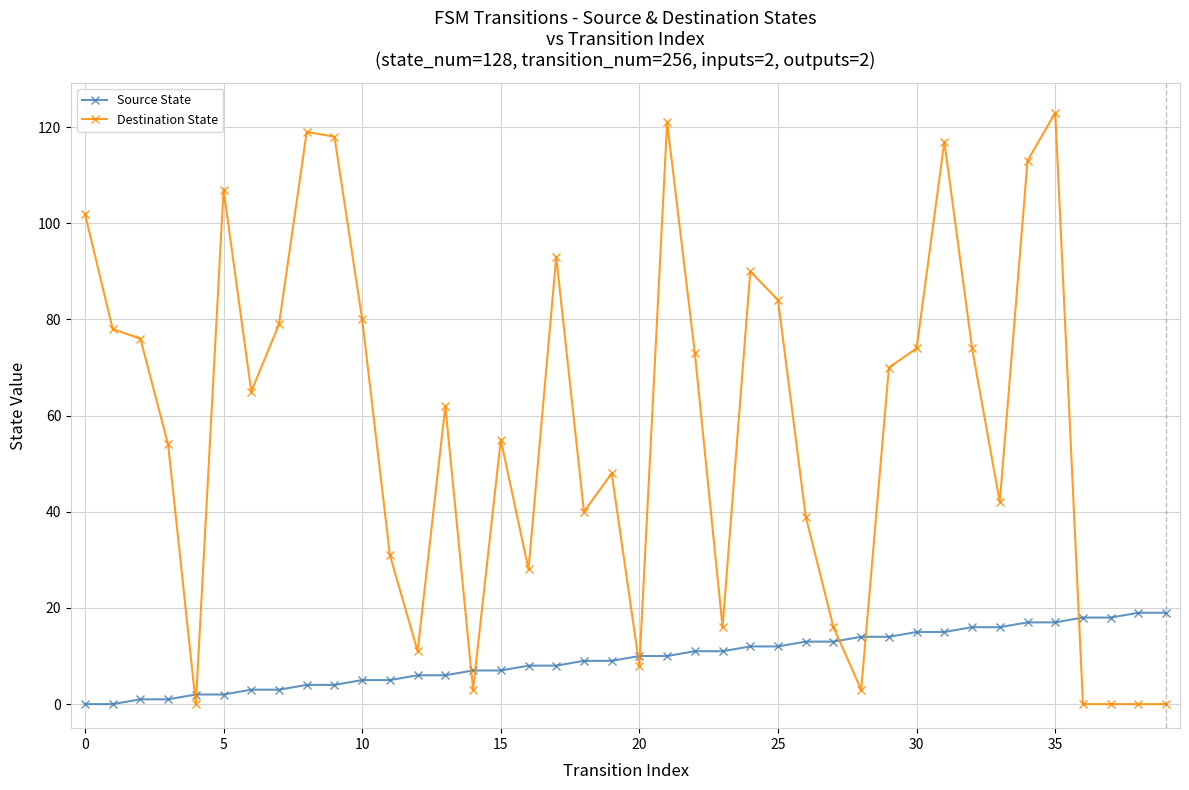

How many series are shown in this chart?

2